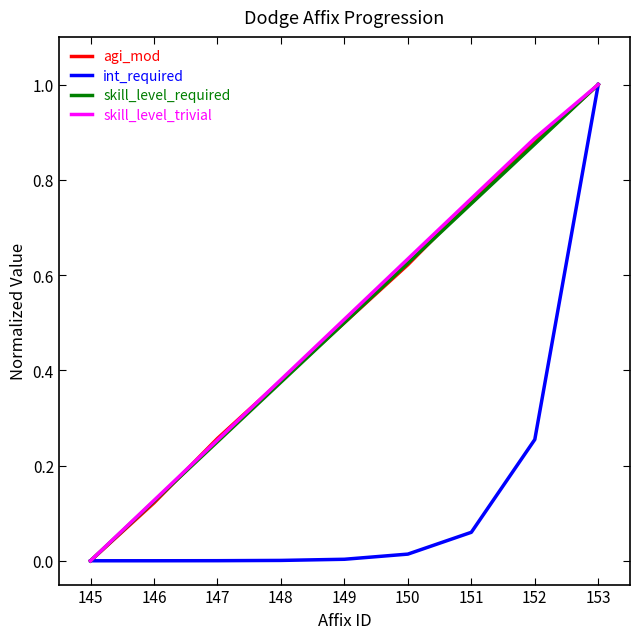

Which series changed the most between 145 and 146?

skill_level_trivial